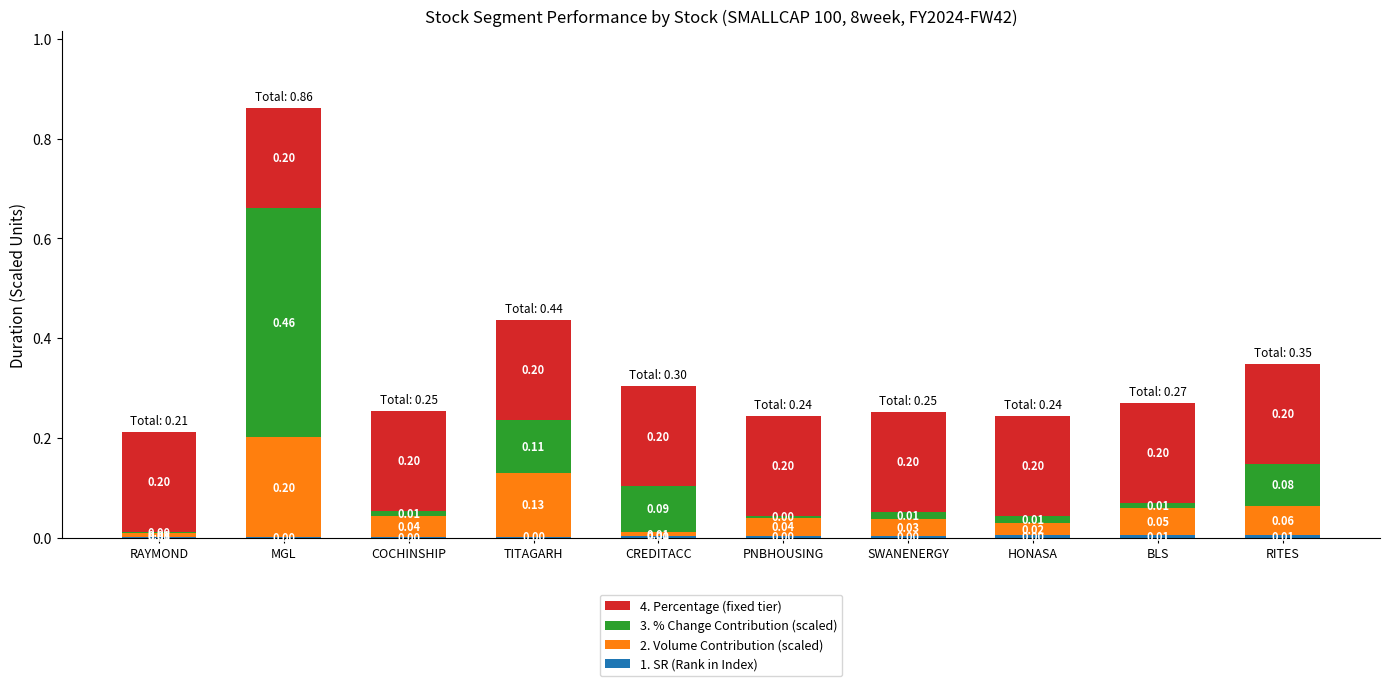

At which category is the sum across all series the highest?

MGL